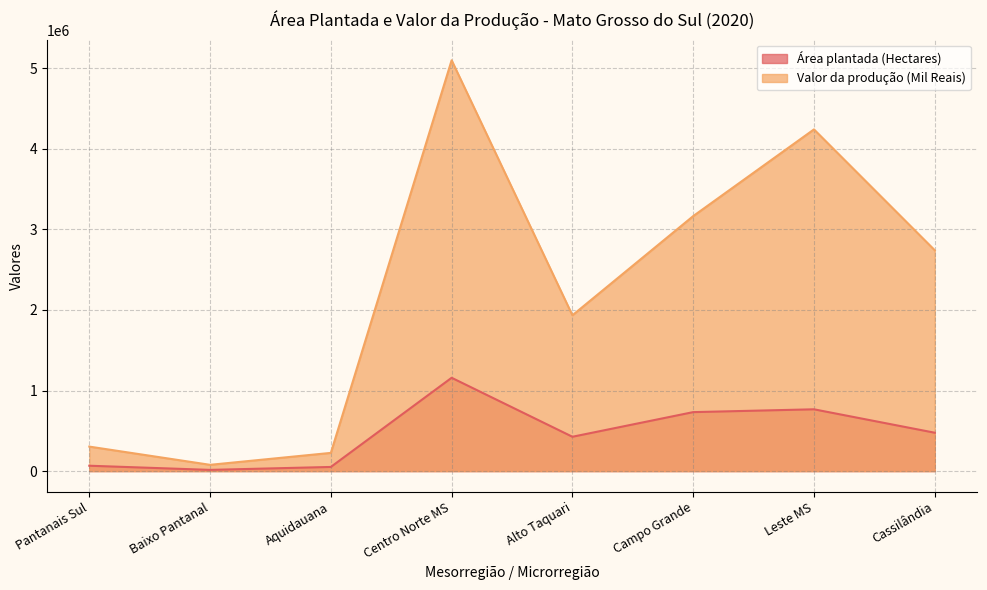

Rank the series by their maximum value, from highest to lowest.

Valor da produção (Mil Reais), Área plantada (Hectares)